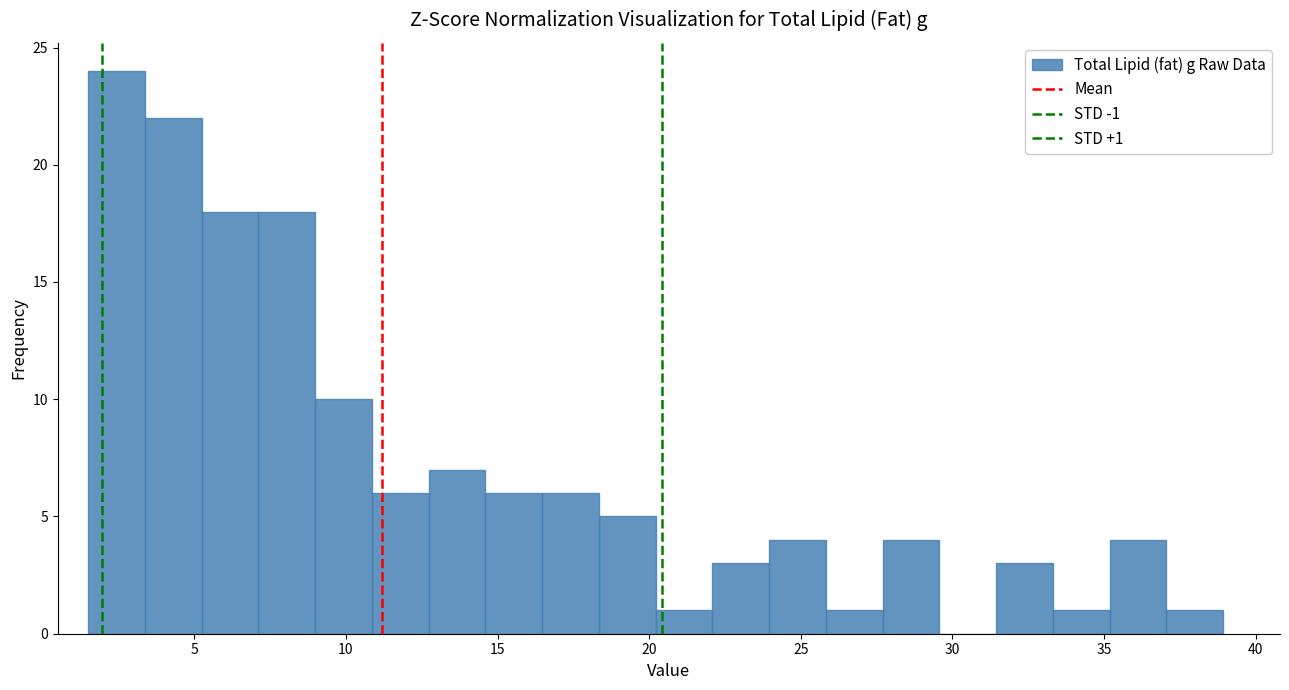

Around what value on the x-axis is the tallest bar? Give the approximate position of its centre, as read against the axis.

2.5